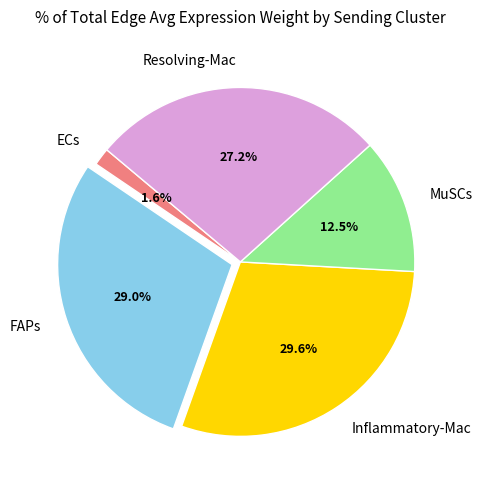

What is the smallest slice in the pie chart?

ECs